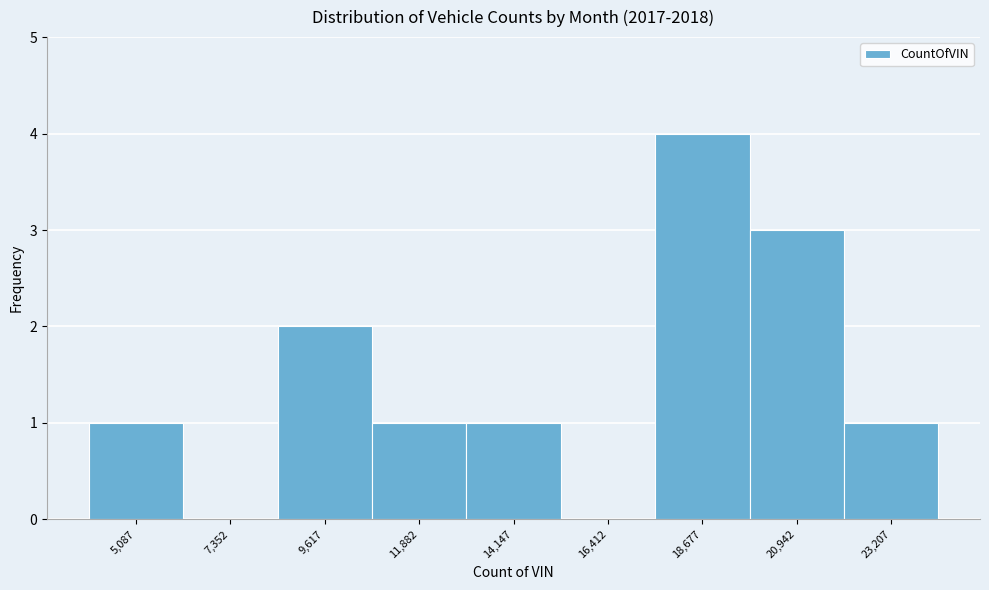

Reading right to left, list all the values displayed in this chart.

23,207=1	20,942=3	18,677=4	16,412=0	14,147=1	11,882=1	9,617=2	7,352=0	5,087=1